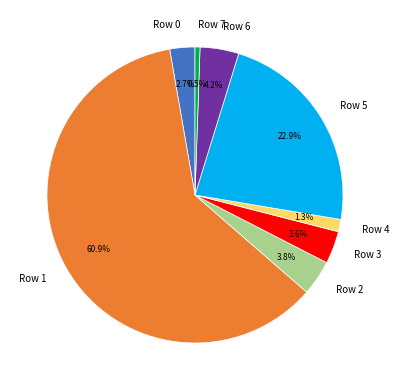

To the nearest percent, what is the difference between the largest and smallest slice percentages?

60%